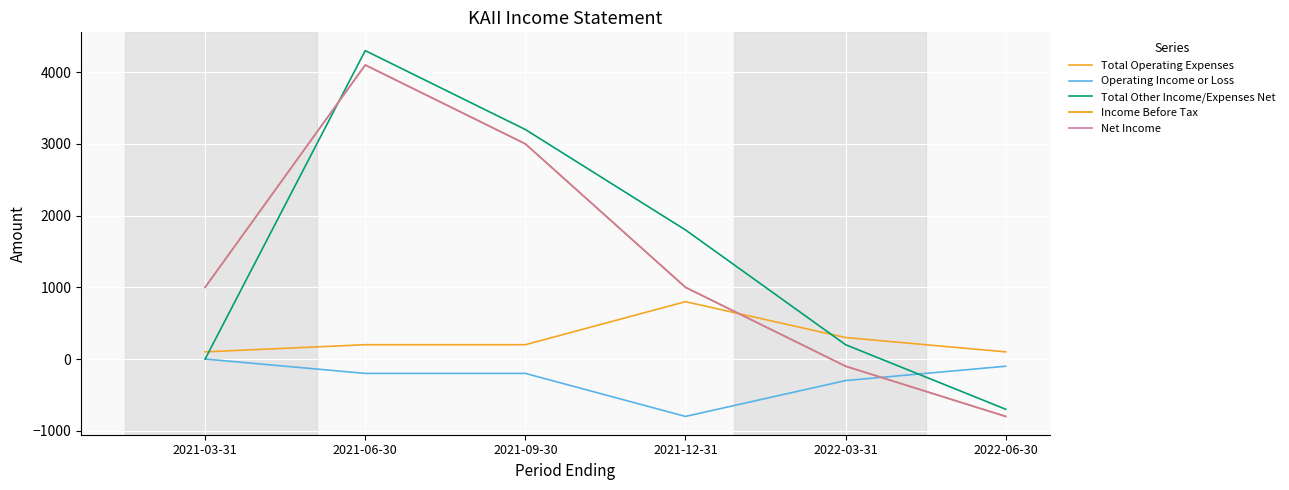

What is the minimum value shown in the chart?

-800